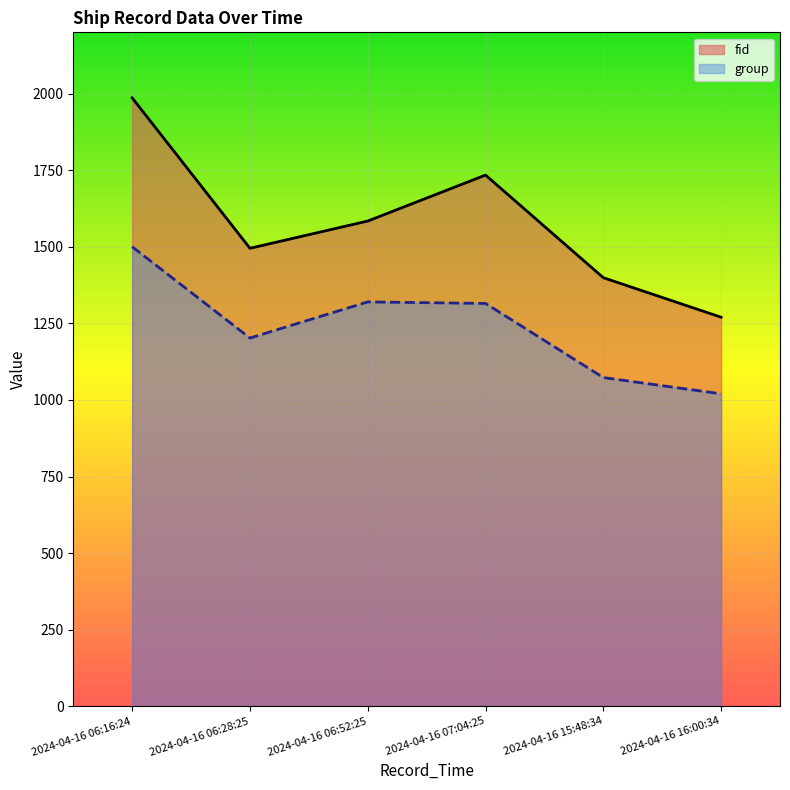

What is the value of the group point at the 3rd from the left?

1320